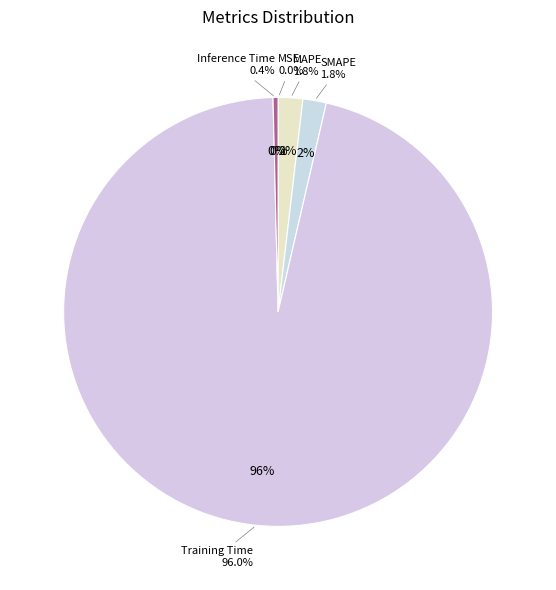

Which category accounts for the majority?

Training Time